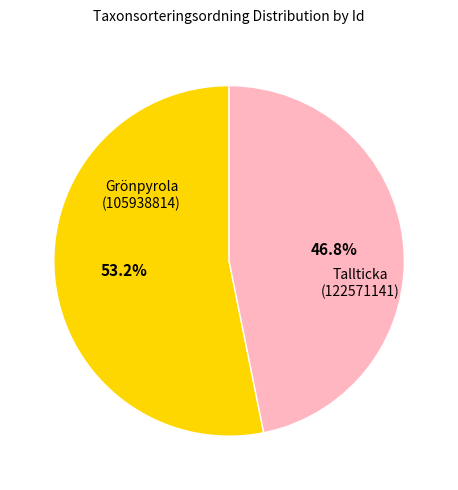

To the nearest percent, what is the difference between the Tallticka (122571141) and Grönpyrola (105938814) slice percentages?

6%